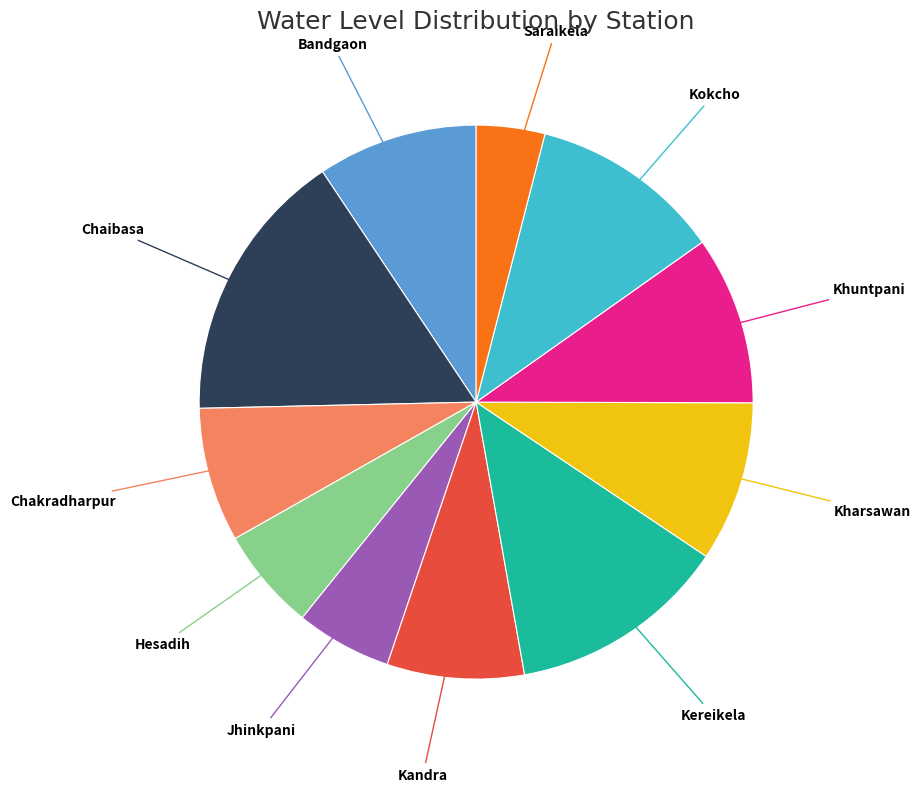

How many segments does this pie chart have?

11